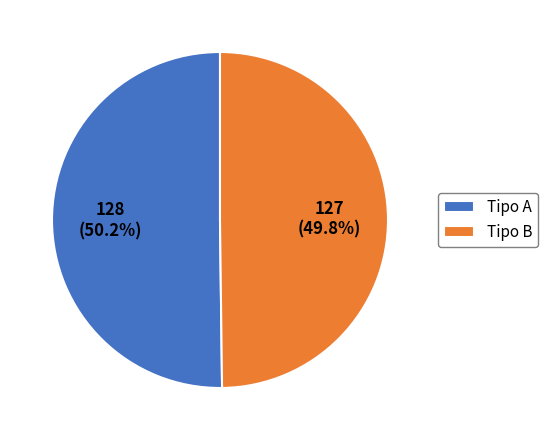

Is there a majority slice in this chart?

Yes